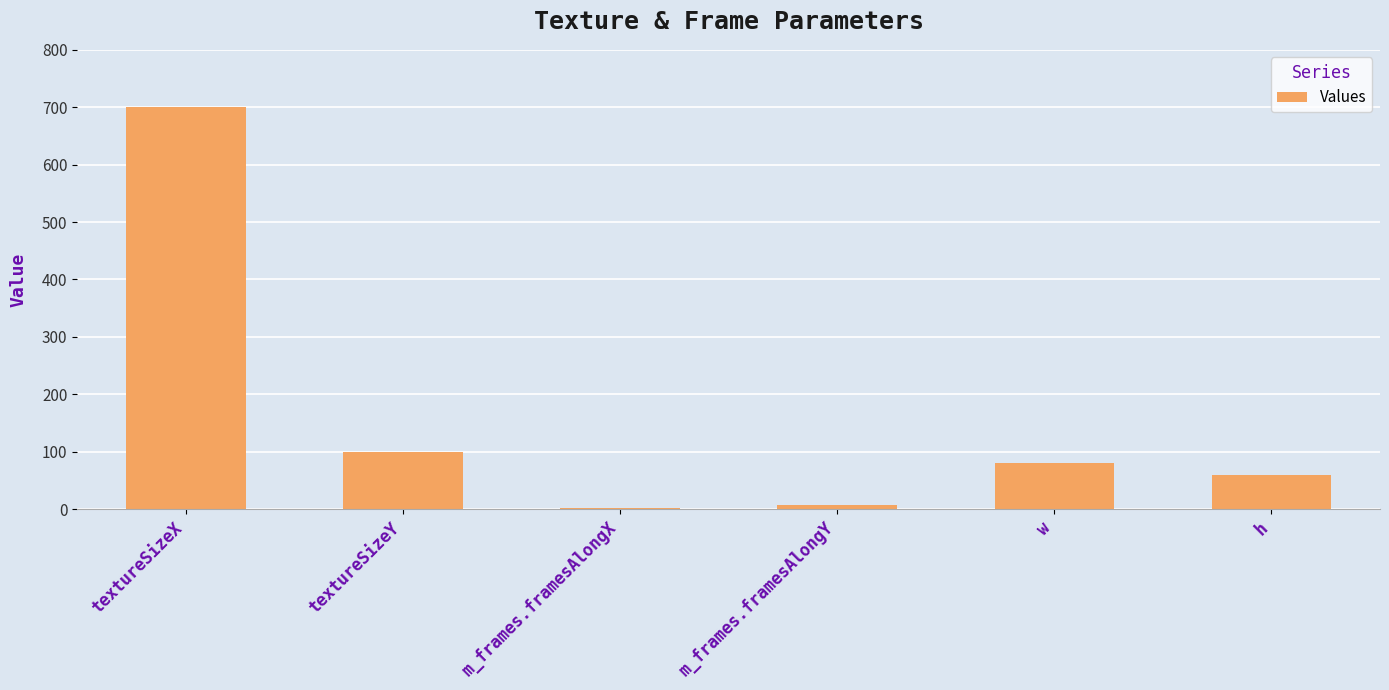

Reading left to right, transcribe all the data shown in this chart.

700	100	1	7	80	60